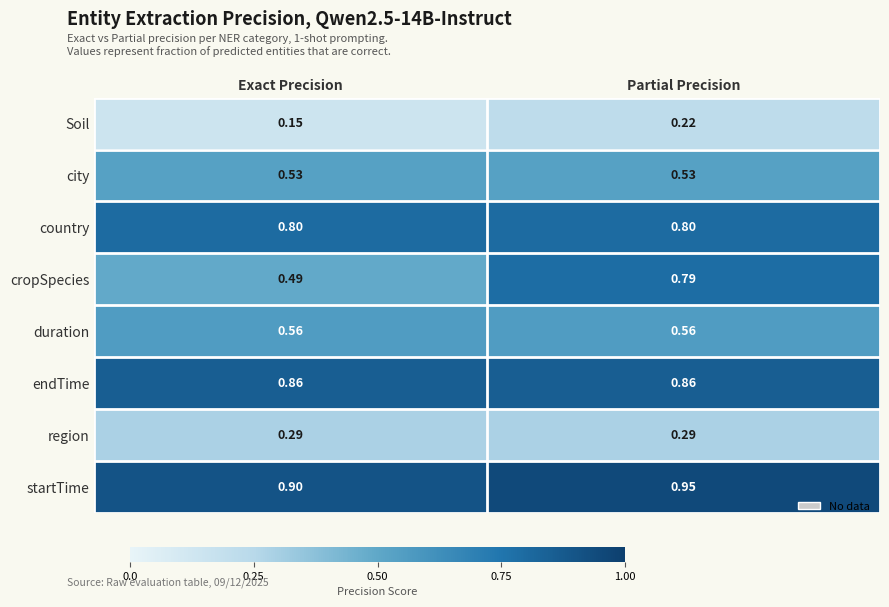

What is the spread (max minus min) of values at Partial Precision?

0.7